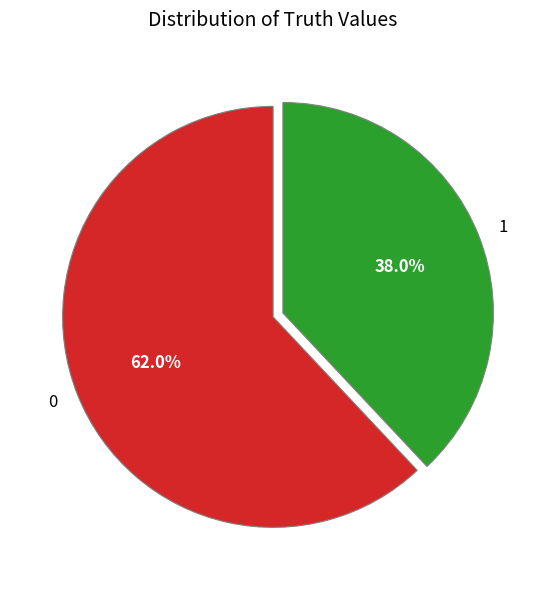

Which category has the smallest portion of the pie?

1